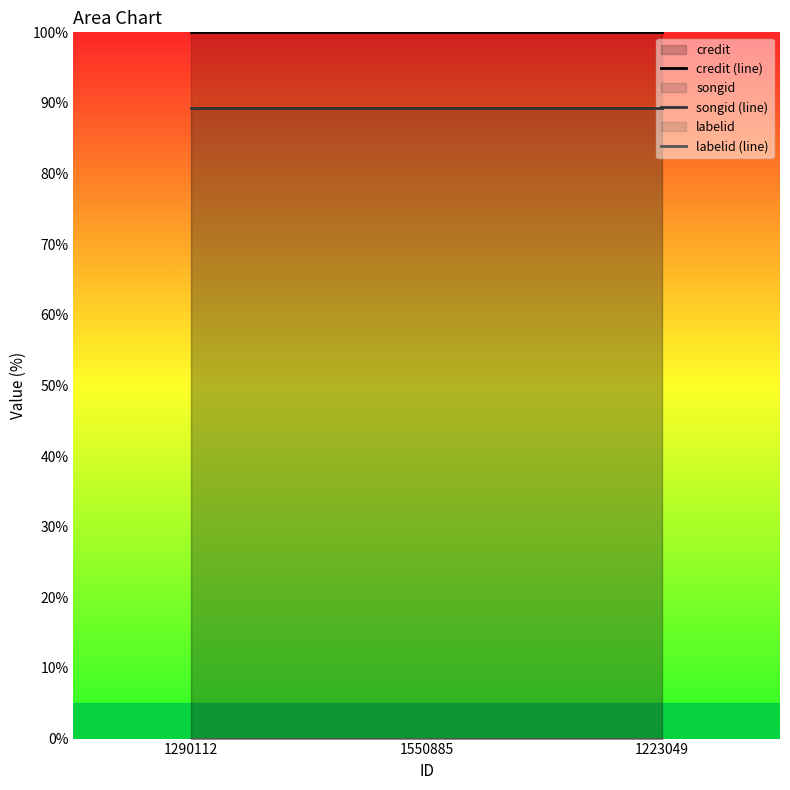

What is the average value of the credit (line) series?

100.0